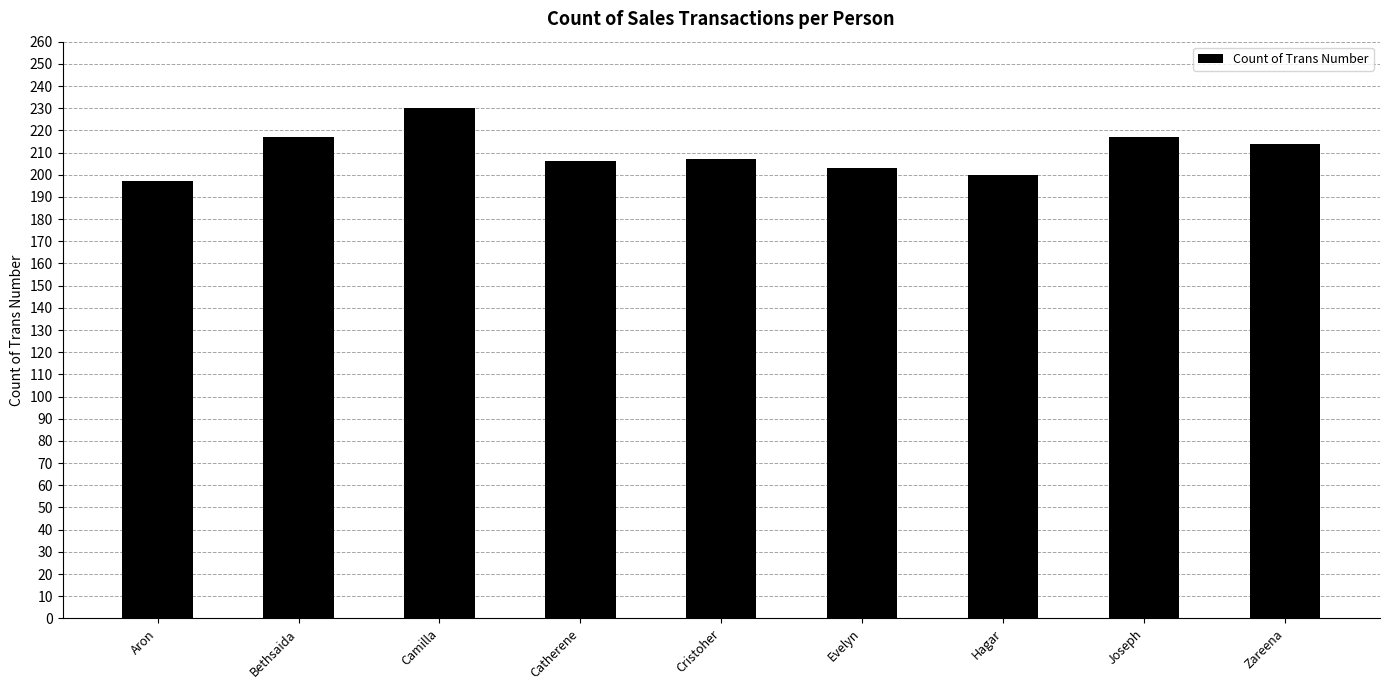

Which has a higher value, Zareena or Hagar?

Zareena